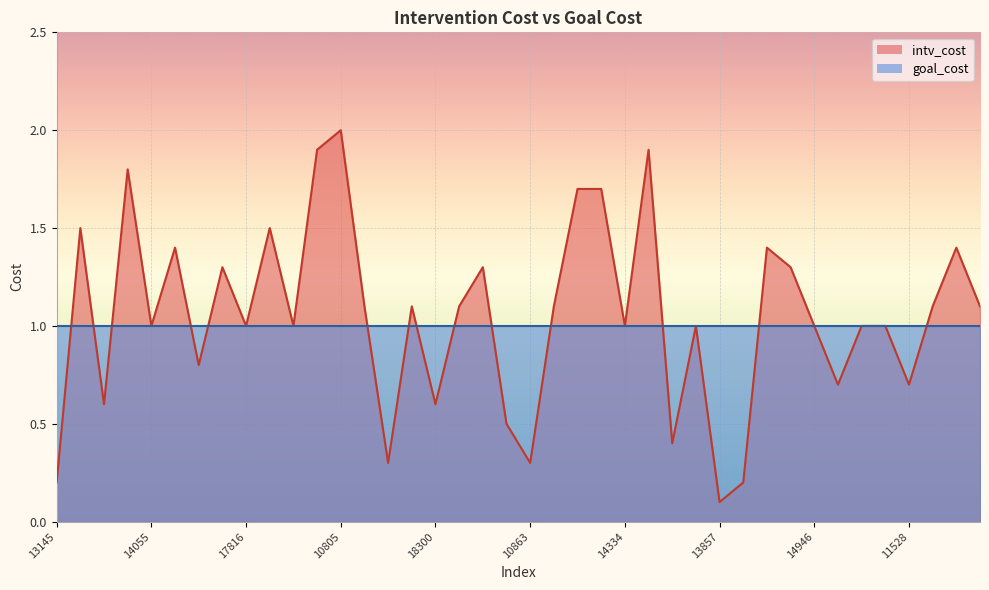

Reading right to left, list all the values displayed in this chart.

13049=1.1	16633=1.4	18109=1.1	11528=0.7	11030=1.0	15763=1.0	15016=0.7	14946=1.0	14344=1.3	10247=1.4	12544=0.2	13857=0.1	11482=1.0	14547=0.4	16245=1.9	14334=1.0	15830=1.7	17237=1.7	18630=1.1	10863=0.3	13302=0.5	15556=1.3	14173=1.1	18300=0.6	11503=1.1	17558=0.3	12115=1.1	10805=2.0	15859=1.9	16358=1.0	16847=1.5	17816=1.0	13578=1.3	19039=0.8	18356=1.4	14055=1.0	10740=1.8	11212=0.6	10058=1.5	13145=0.2